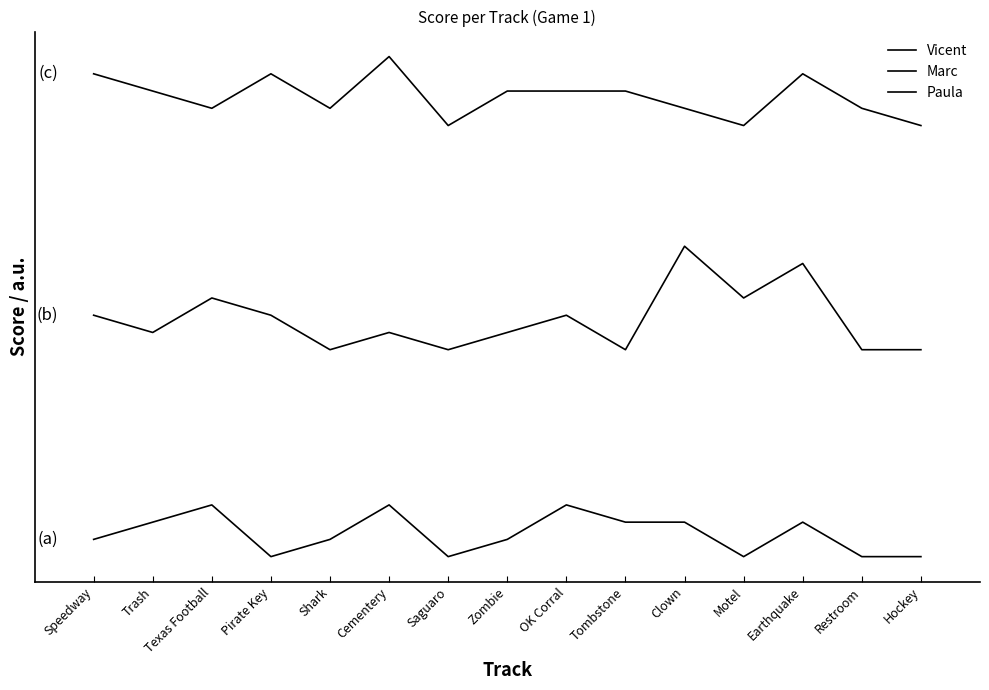

Reading left to right, transcribe all the data shown in this chart.

Vicent: 3	4	5	2	3	5	2	3	5	4	4	2	4	2	2
Marc: 16	15	17	16	14	15	14	15	16	14	20	17	19	14	14
Paula: 30	29	28	30	28	31	27	29	29	29	28	27	30	28	27